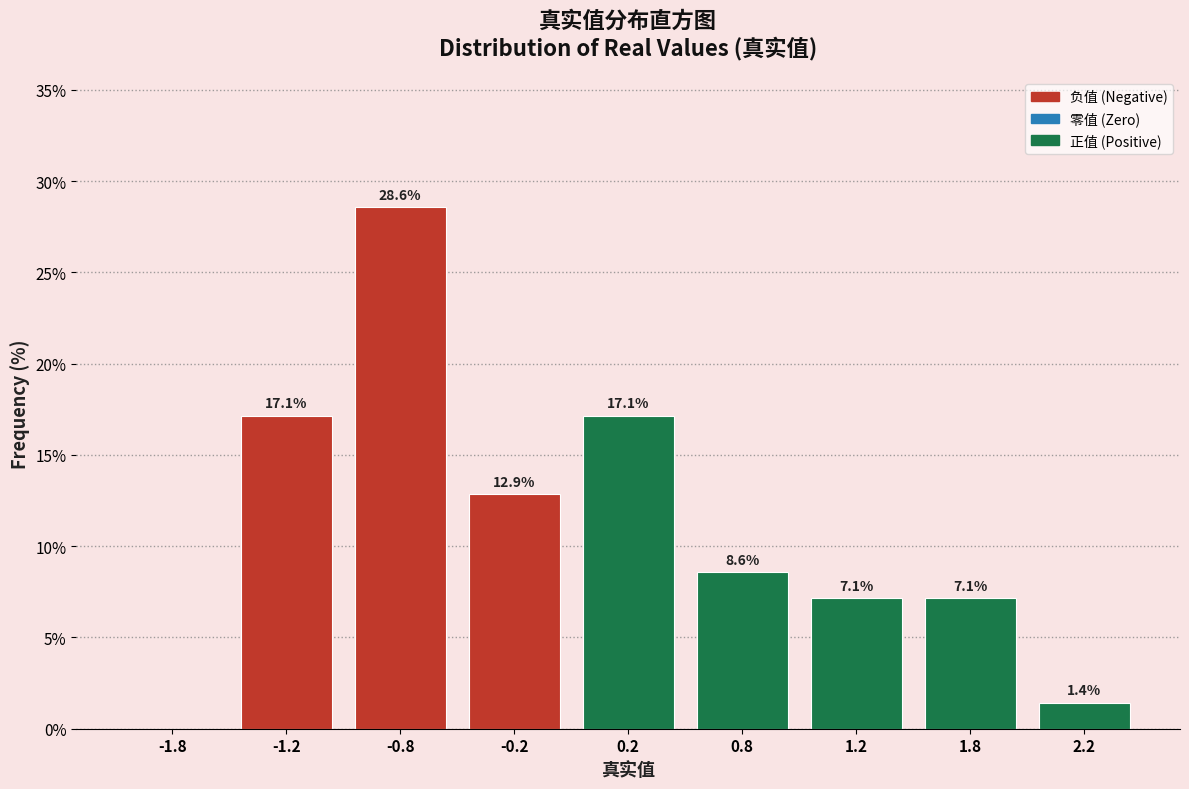

Reading left to right, extract all data points from this chart.

-1.8=0.0	-1.2=17.1	-0.8=28.6	-0.2=12.9	0.2=17.1	0.8=8.6	1.2=7.1	1.8=7.1	2.2=1.4